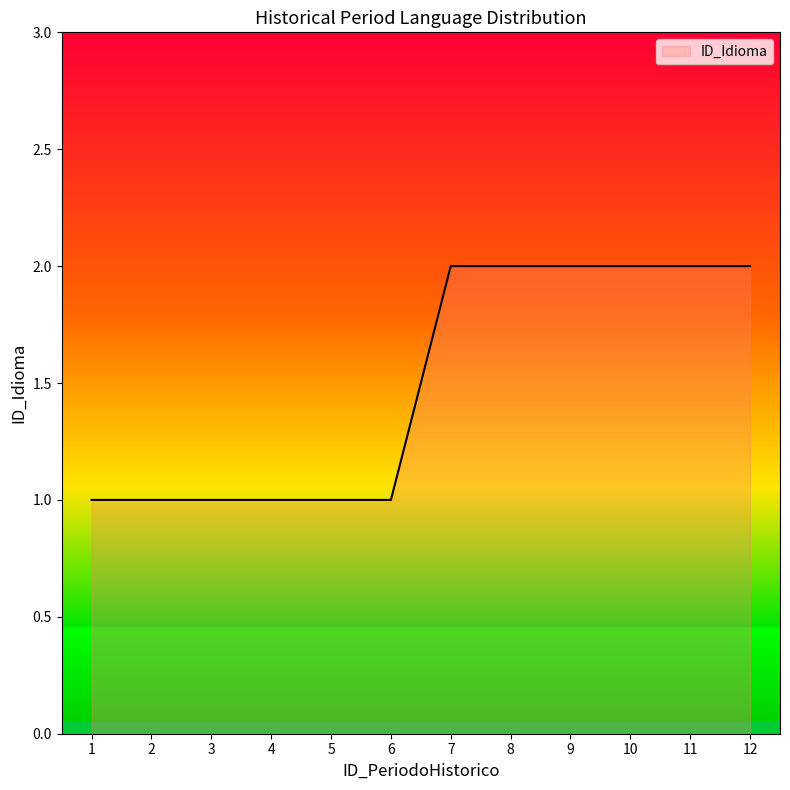

Does the chart display data point markers on the line(s)?

No